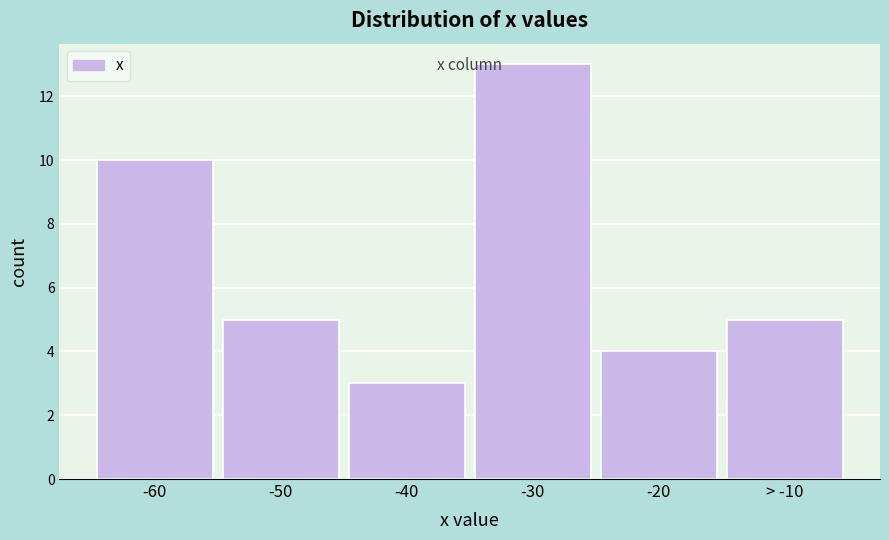

Reading left to right, what are all the values shown in this chart?

-60=10	-50=5	-40=3	-30=13	-20=4	> -10=5